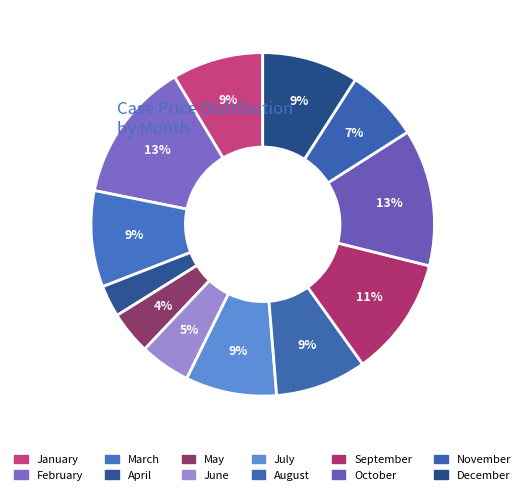

Which slice is the largest?

February